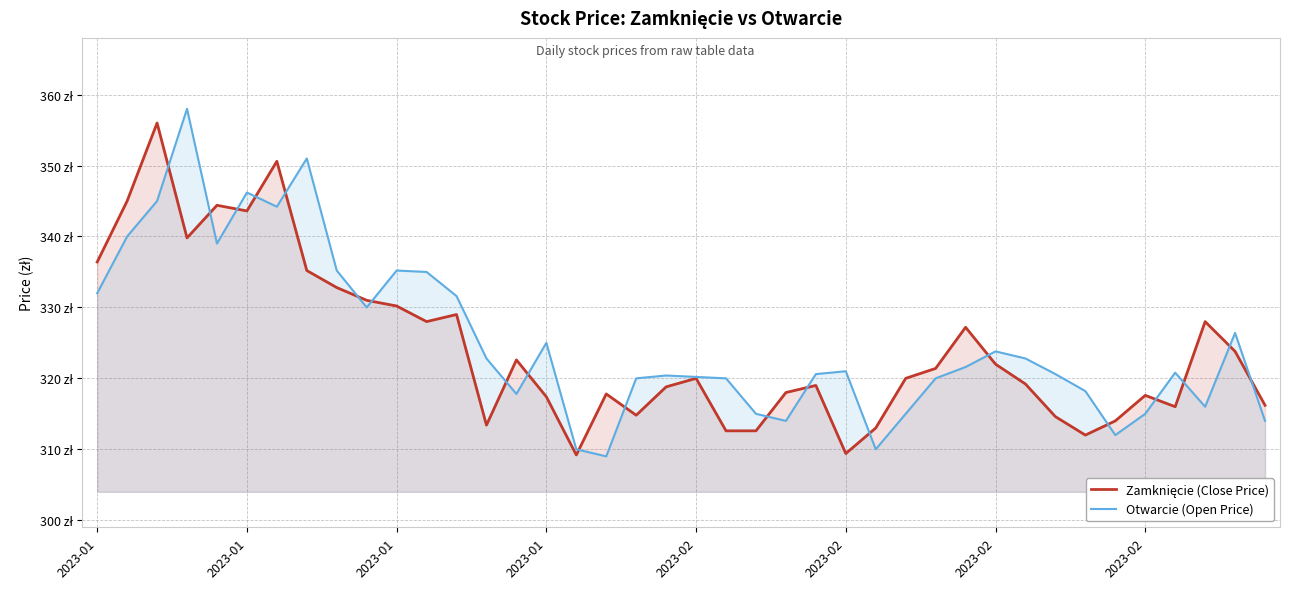

What is the greatest value displayed?

358.0